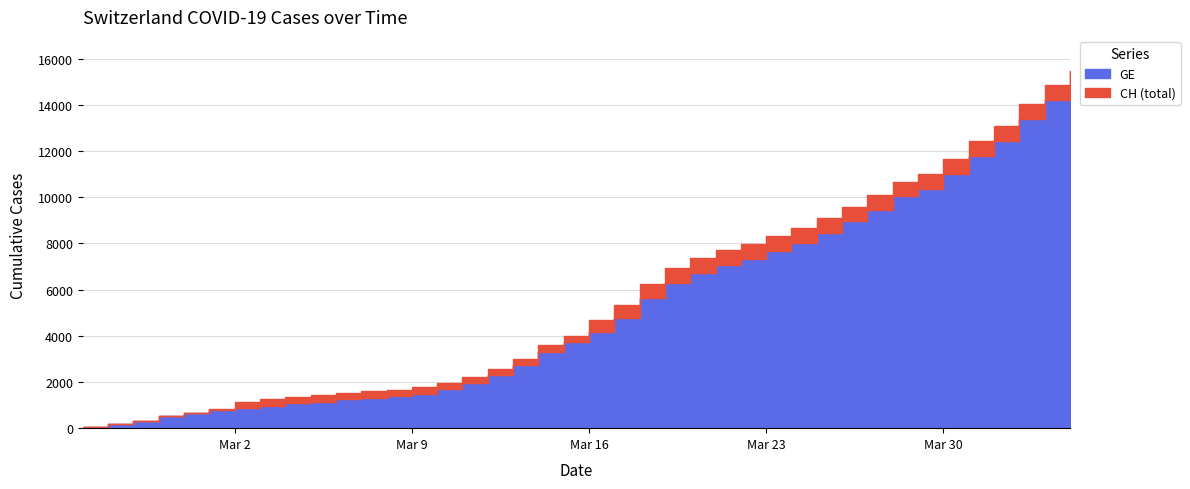

Is it true that CH equals 3067 at 2020-04-03?

False